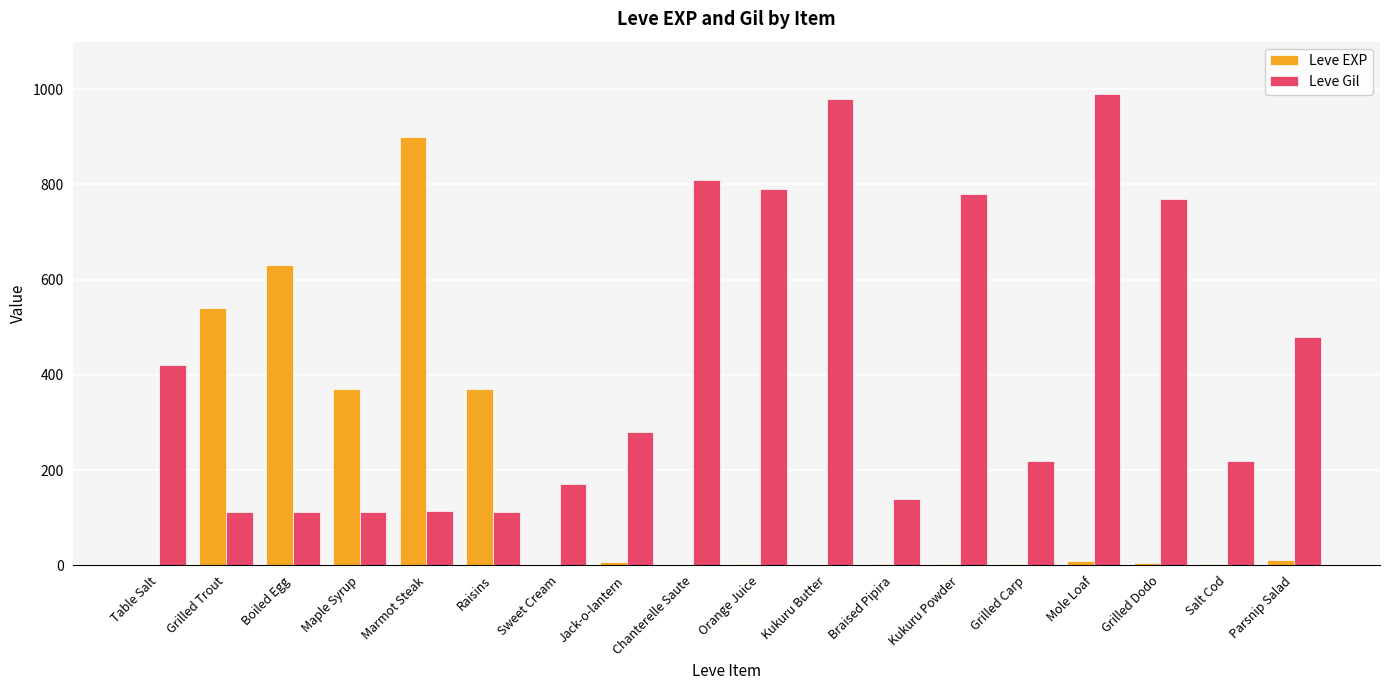

Are the bars grouped side by side (vs. stacked)?

Yes